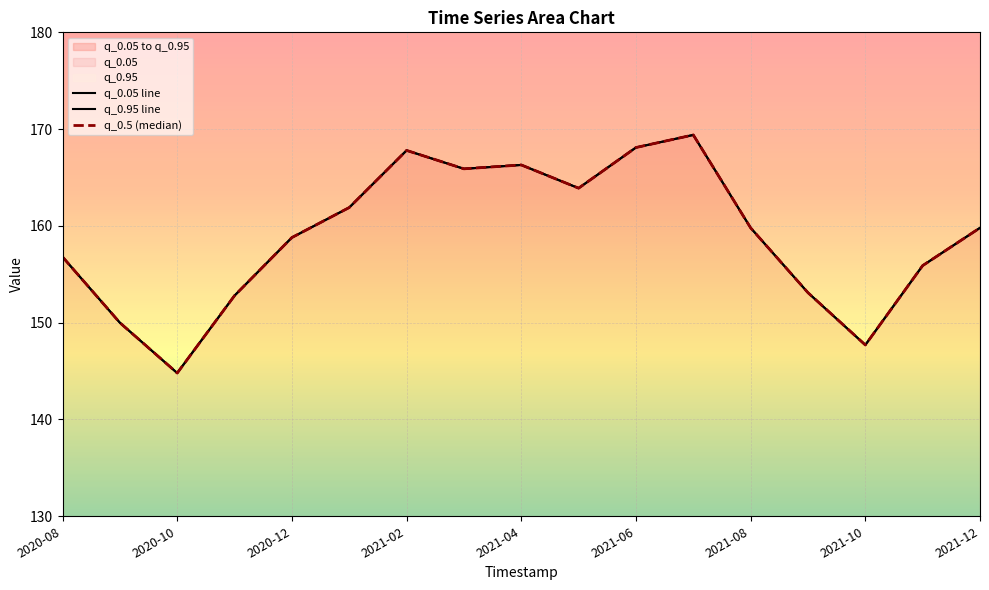

Is this an area chart (filled region under the line)?

No